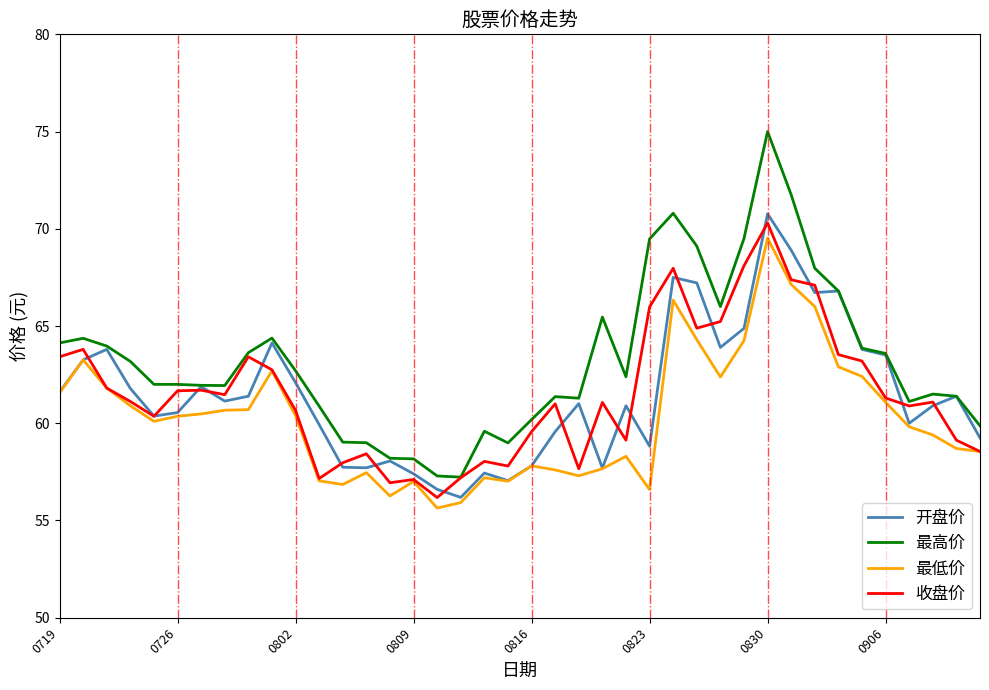

Which series has the largest total across all categories?

最高价